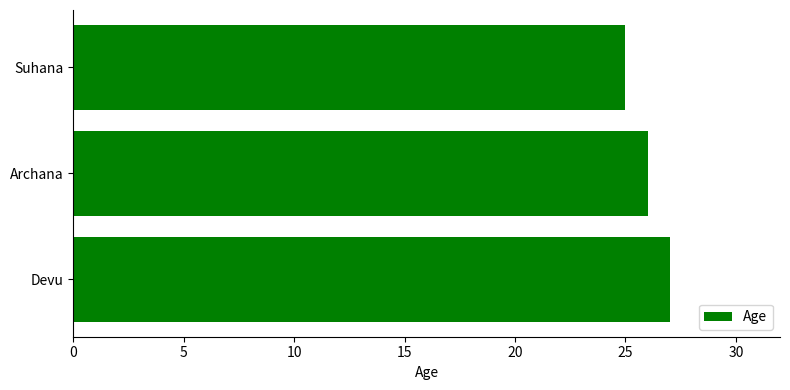

Rank the categories by value from highest to lowest.

Devu, Archana, Suhana